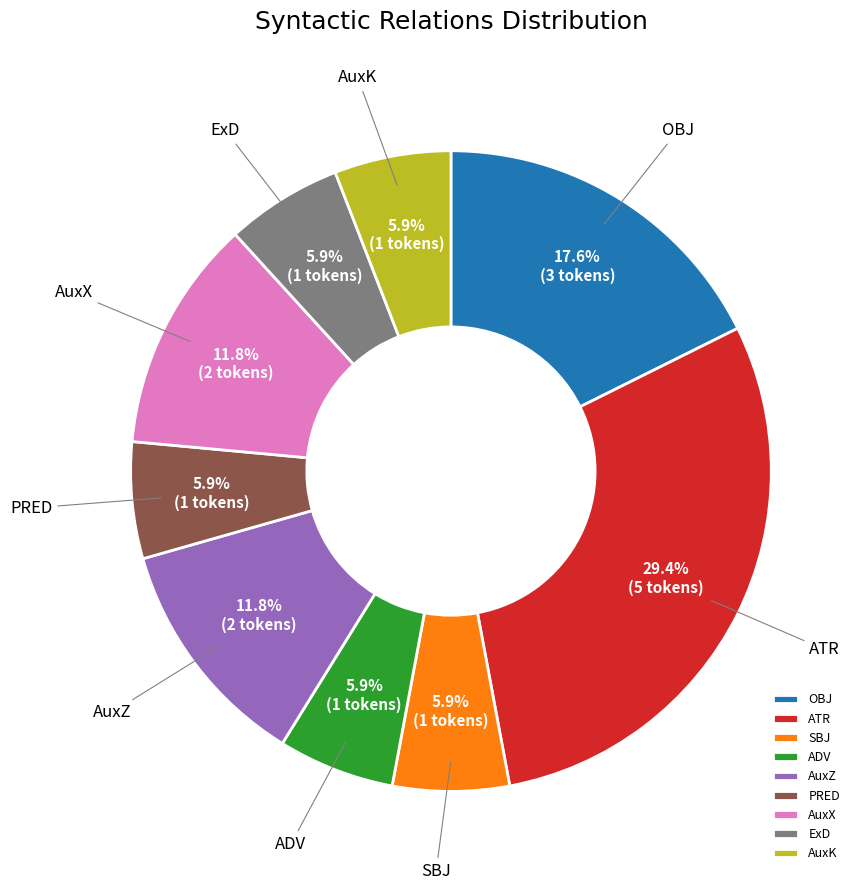

Does ADV represent more than half of the total?

No